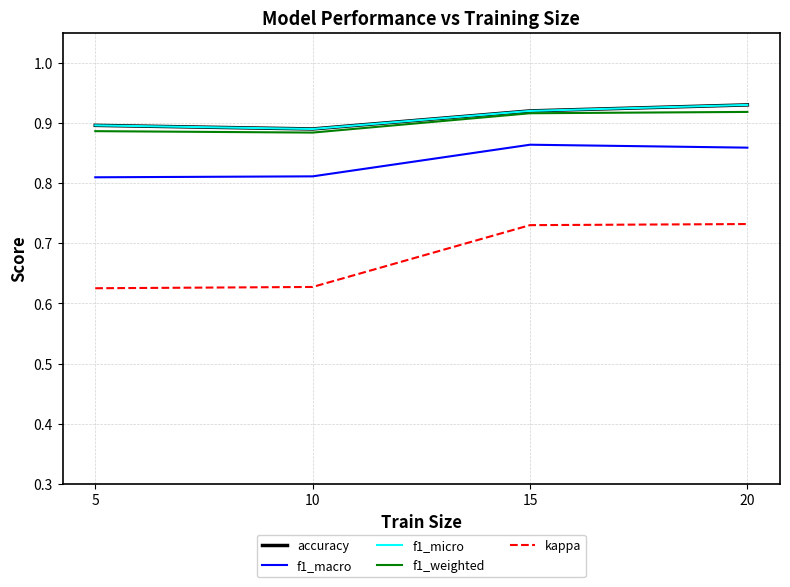

What is the difference between the highest and lowest values at 20?

0.2